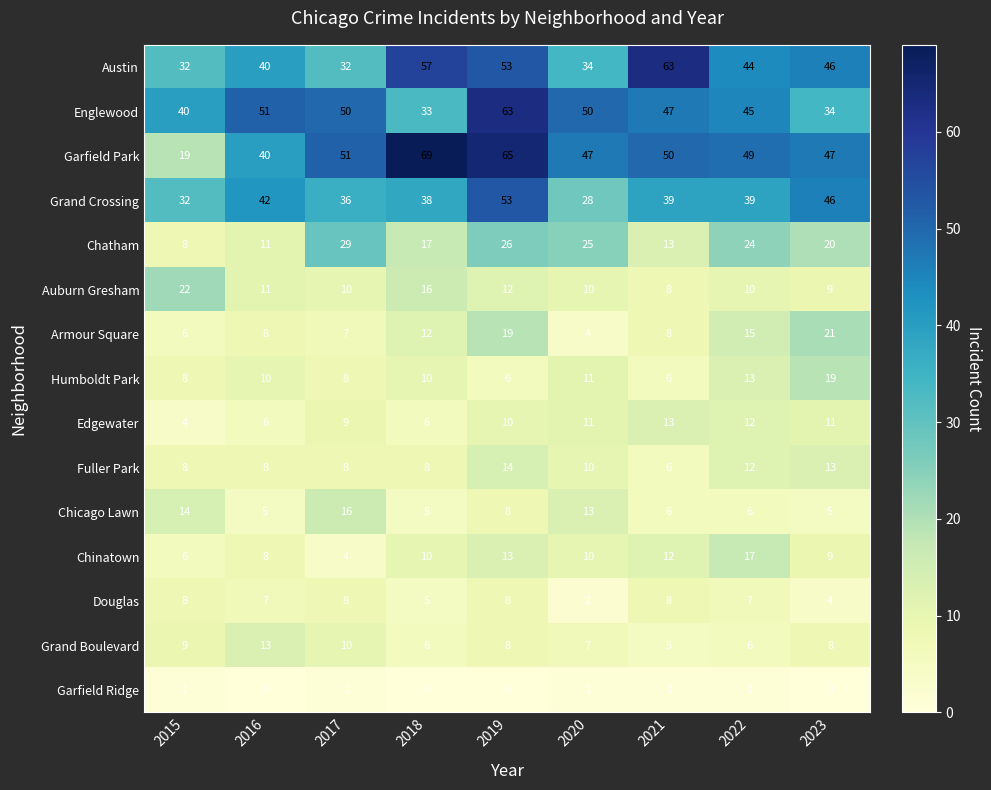

True or false: Garfield Ridge has a value of 0 at 2019.

True